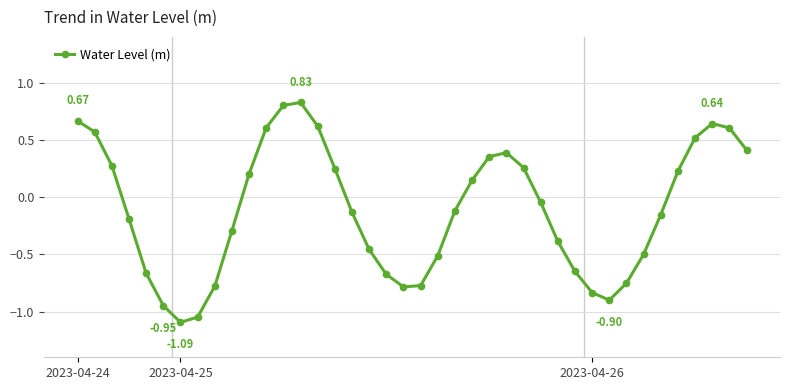

What is the difference between the maximum and minimum values?

1.9